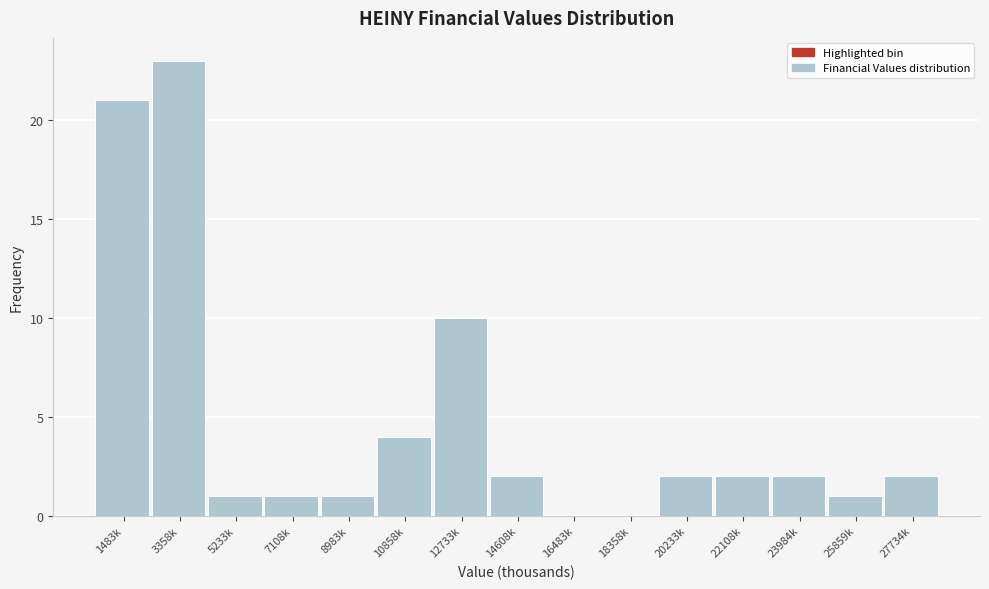

Reading right to left, what are all the values shown in this chart?

27734k=2	25859k=1	23984k=2	22108k=2	20233k=2	18358k=0	16483k=0	14608k=2	12733k=10	10858k=4	8983k=1	7108k=1	5233k=1	3358k=23	1483k=21